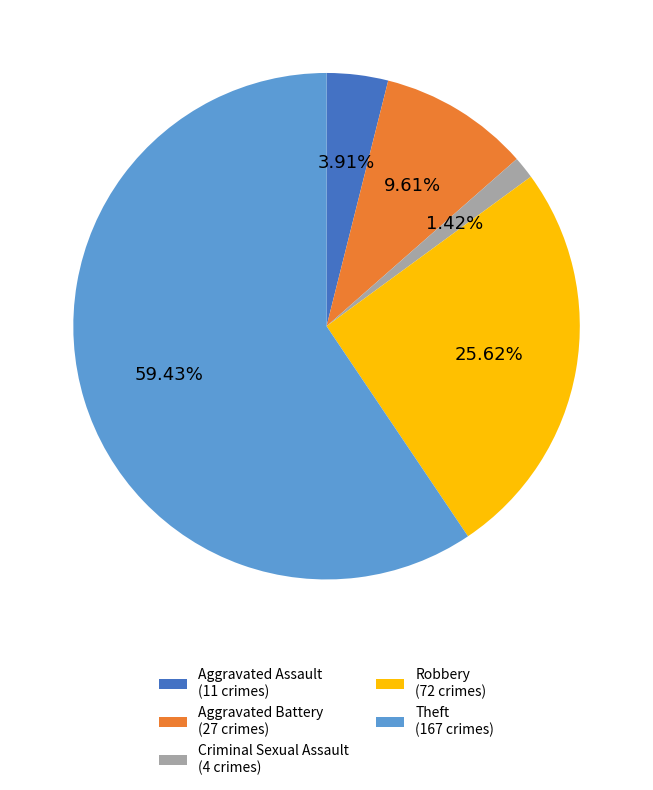

The Theft slice represents 69% of the pie. True or false?

False